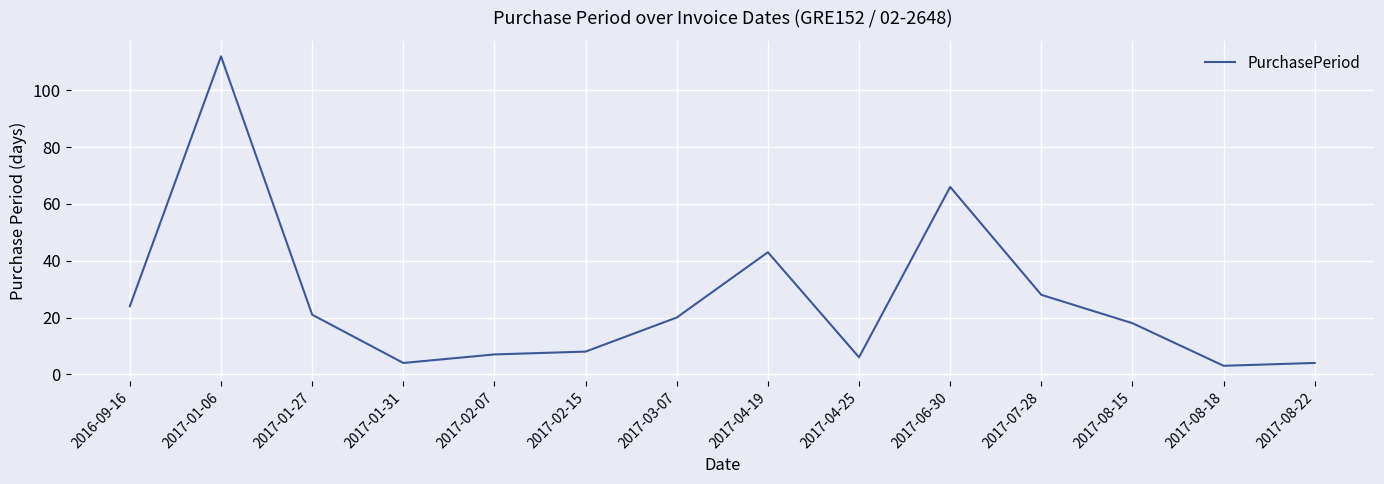

The value at 2017-08-15 is 4. True or false?

False